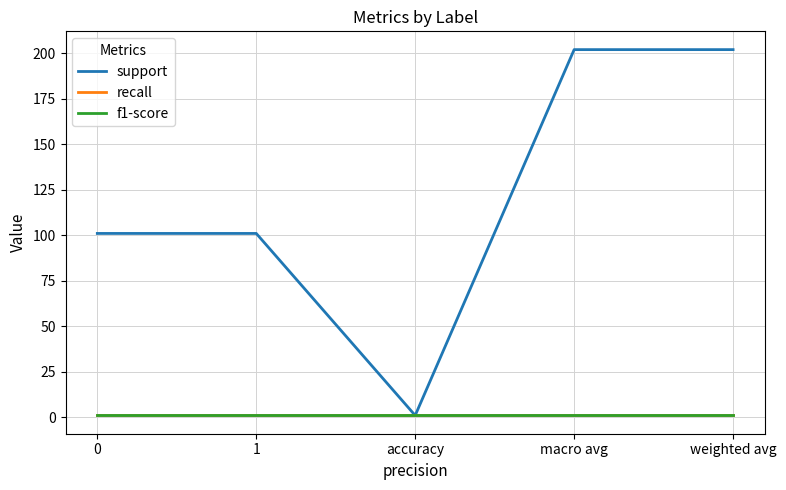

Does the chart have visible grid lines?

Yes